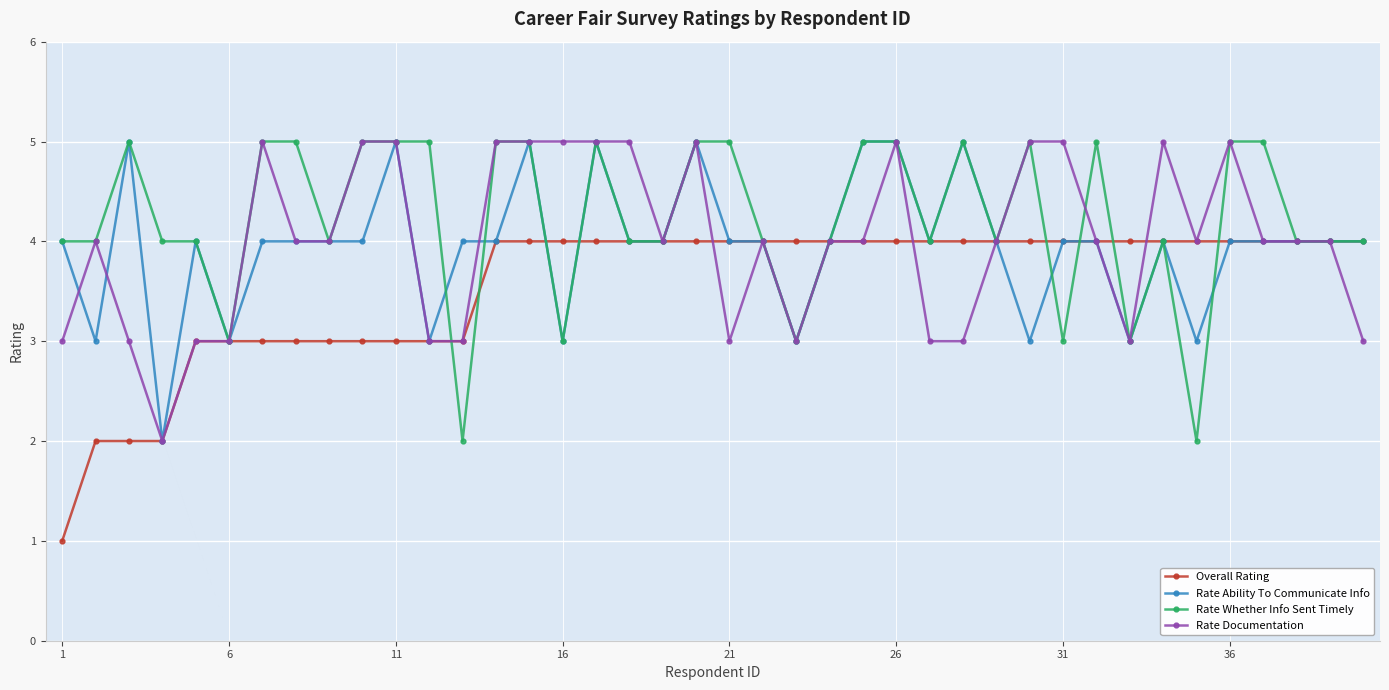

What is the value of the Rate Whether Info Sent Timely point at the 8th from the left?

5